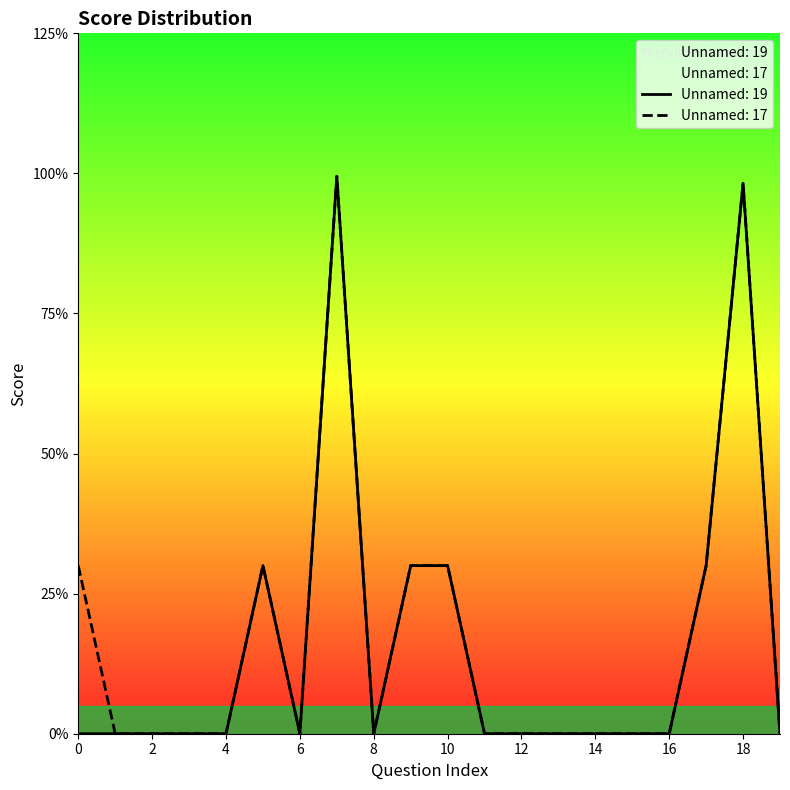

How many interior local valleys does the Unnamed: 17 series have?

2